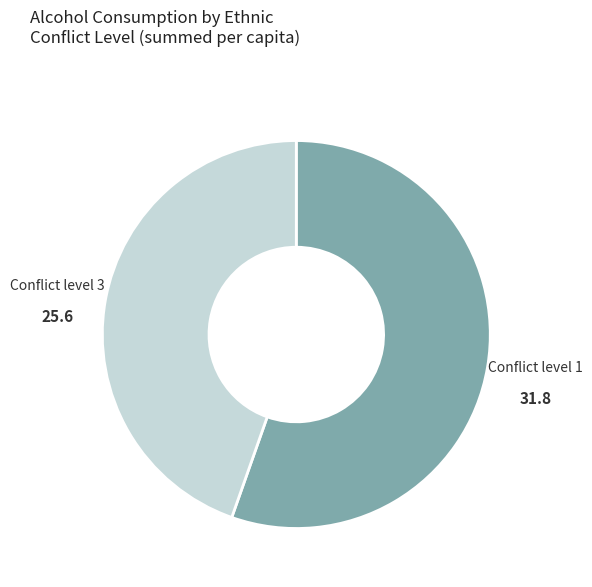

Is there a majority slice in this chart?

Yes